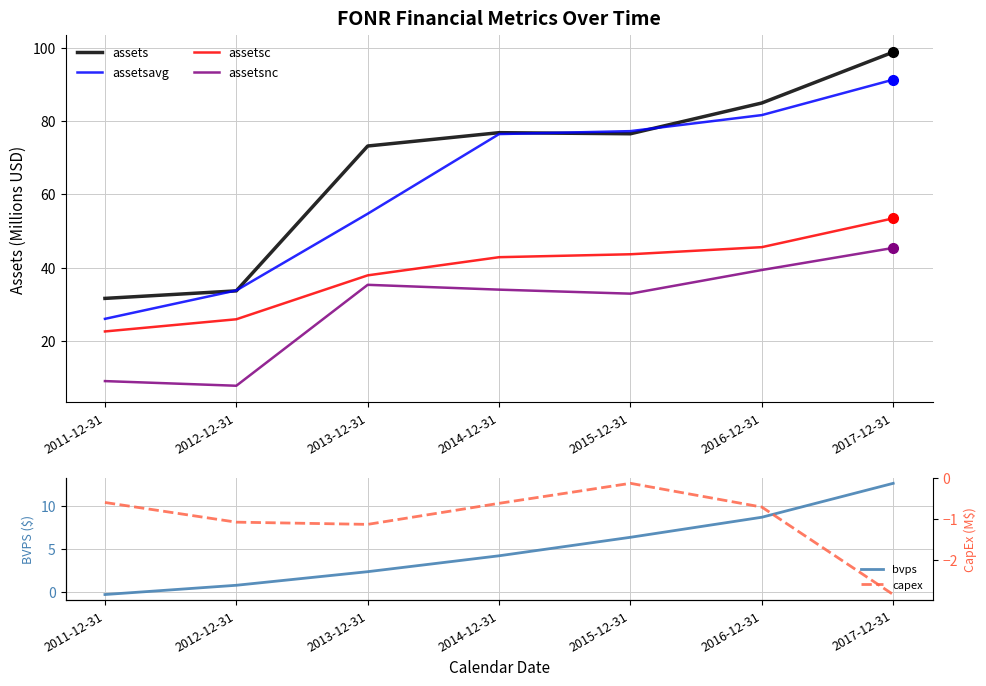

Which has a higher value, 2014-12-31 or 2017-12-31?

2017-12-31